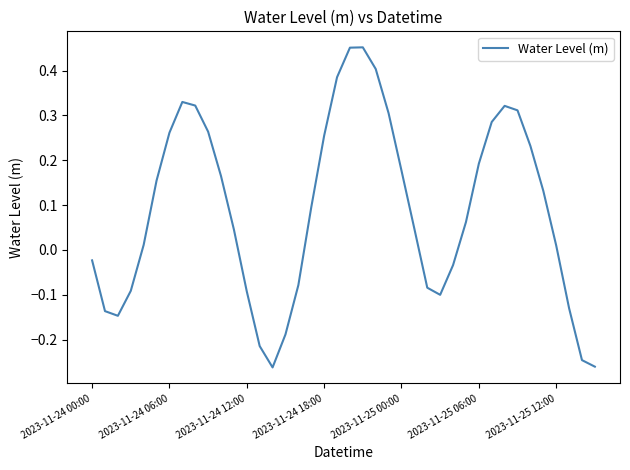

What is the difference between the maximum and minimum values?

0.7